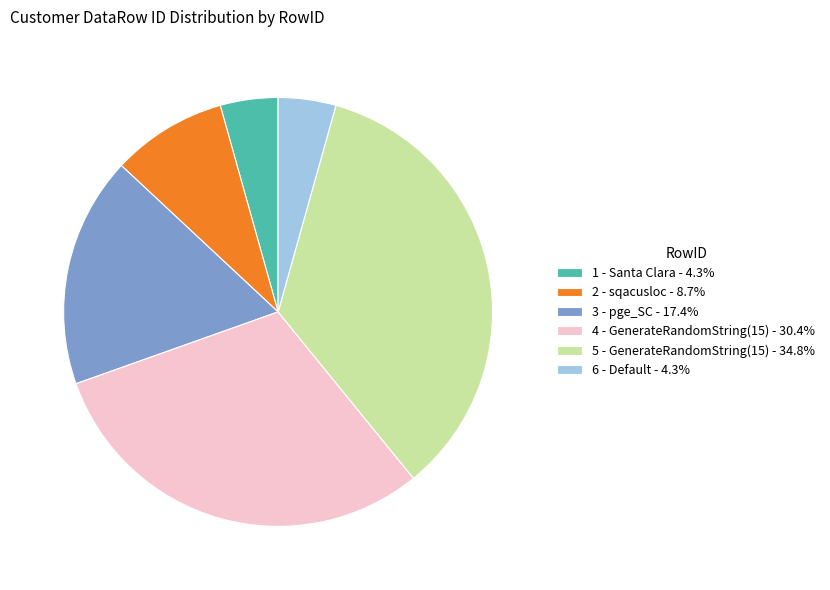

Approximately how many times larger is the value at 3 - pge_SC - 17.4% compared to 5 - GenerateRandomString(15) - 34.8%?

0.5